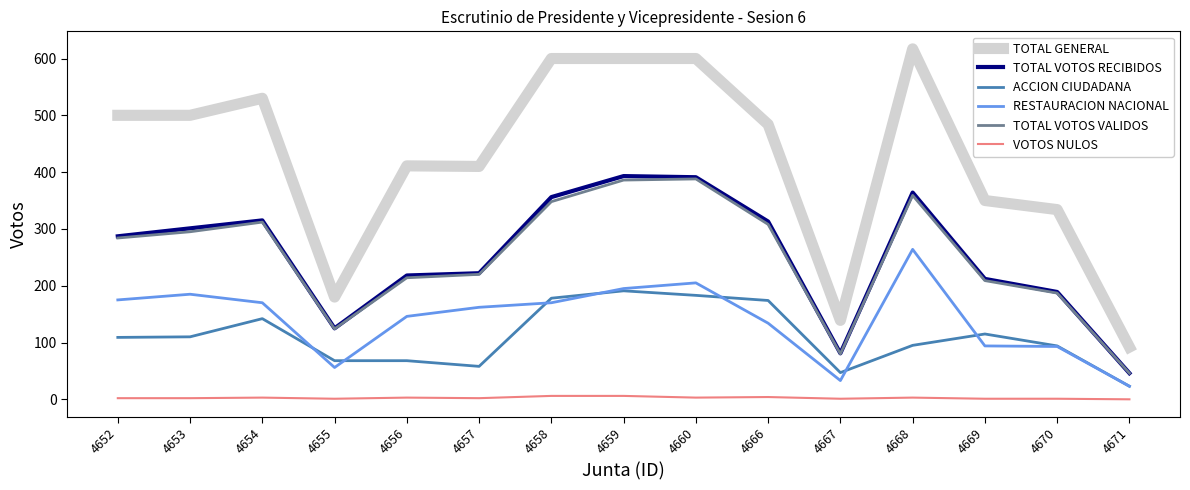

Is the value of VOTOS NULOS at 4657 greater than the value of TOTAL VOTOS RECIBIDOS at 4668?

No